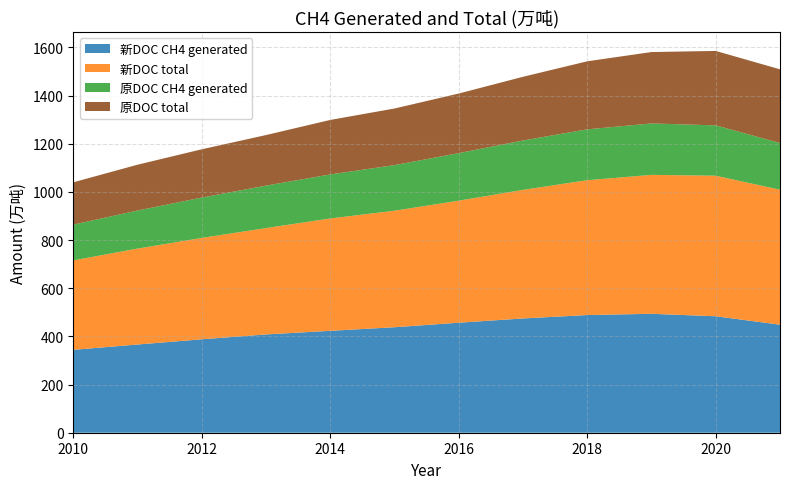

Reading left to right, transcribe all the data shown in this chart.

新DOC CH4 generated: 344.2	366.2	387.9	408.1	423.1	438.0	456.8	474.5	488.6	493.8	483.6	448.5
新DOC total: 371.3	398.2	420.9	441.7	466.5	483.8	506.7	533.8	559.9	576.9	583.5	560.5
原DOC CH4 generated: 148.5	158.1	167.6	176.3	182.8	189.3	197.4	205.1	211.2	213.5	209.1	193.9
原DOC total: 175.7	190.1	200.5	209.9	226.2	235.1	247.4	264.5	282.4	296.5	309.0	305.9